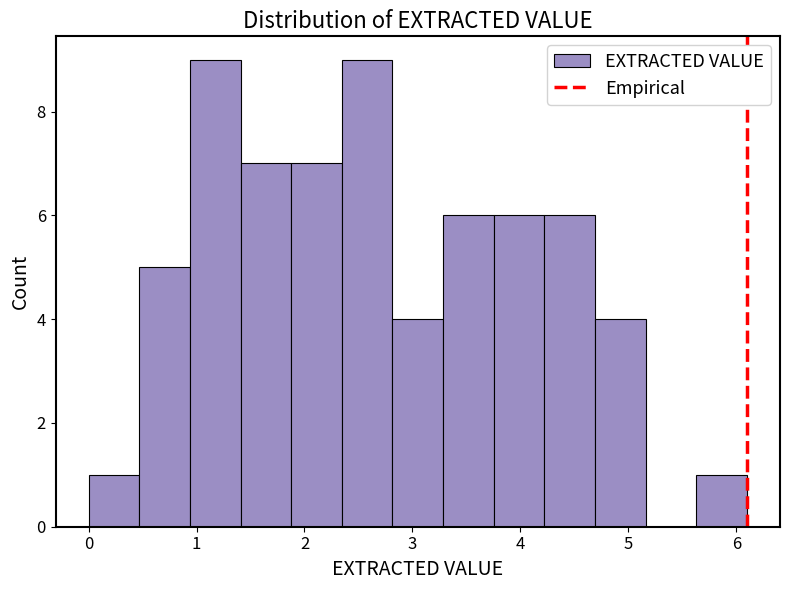

Reading left to right, transcribe this chart: for each bar, give the range it covers on the x-axis and its height. Neither the bar edges nor the heights are printed on the chart, so give them approximately, as read against the axes.

0.0 to 0.5: 1
0.5 to 0.9: 5
0.9 to 1.4: 9
1.4 to 1.9: 7
1.9 to 2.3: 7
2.3 to 2.8: 9
2.8 to 3.3: 4
3.3 to 3.8: 6
3.8 to 4.2: 6
4.2 to 4.7: 6
4.7 to 5.2: 4
5.2 to 5.6: 0
5.6 to 6.1: 1